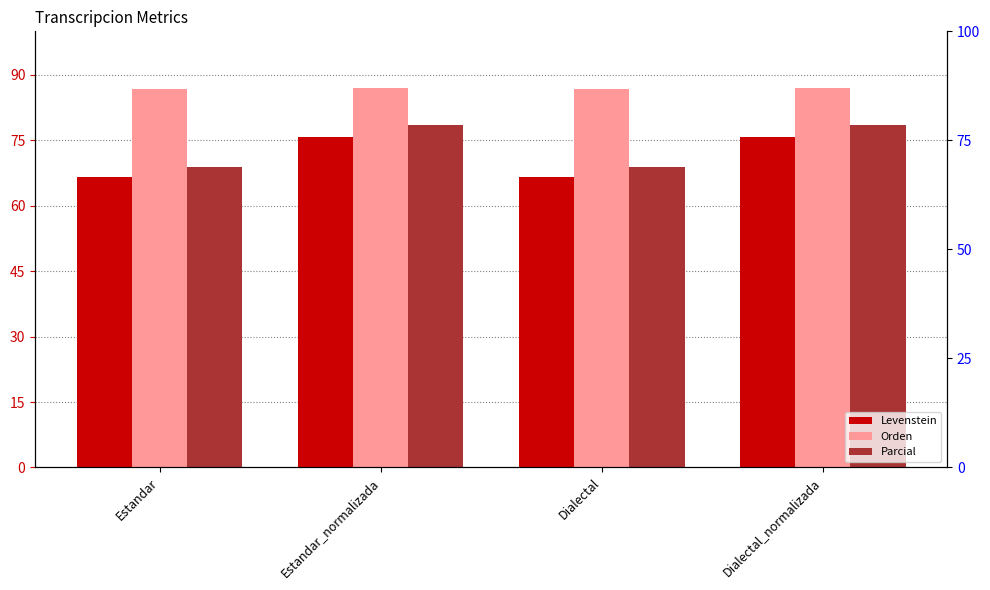

What is the difference between the maximum and minimum values in the Parcial series?

9.5